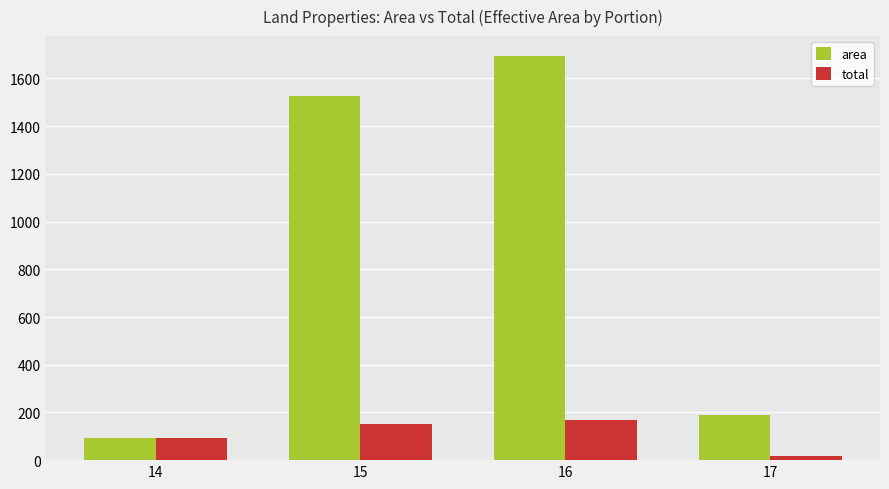

At which label does area reach its minimum?

14